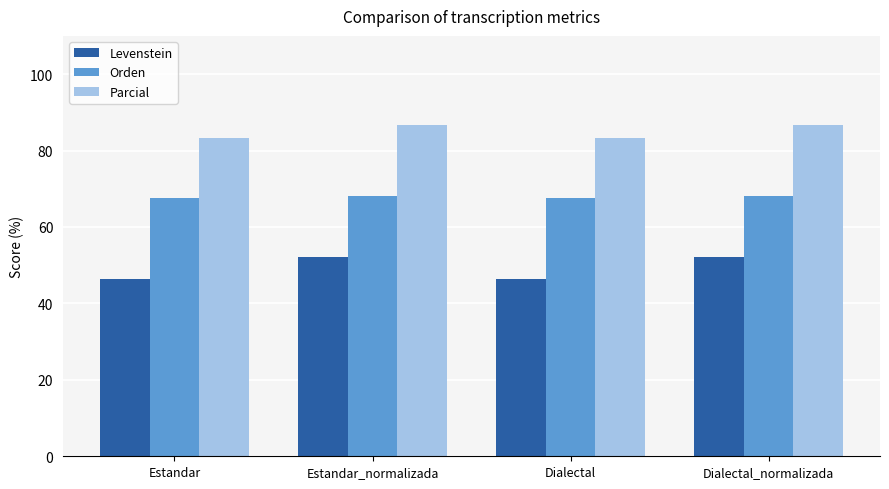

What is the greatest value displayed?

86.7